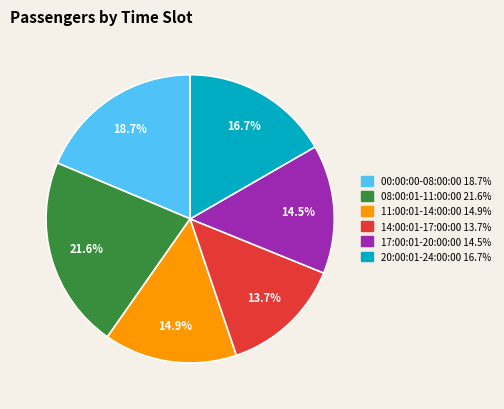

How many slices are in this pie chart?

6